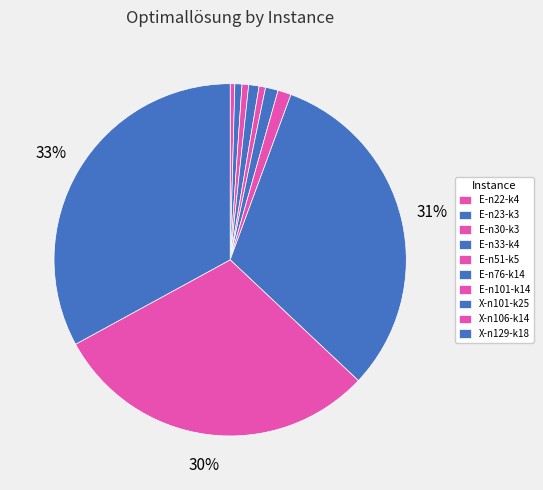

Which category has the biggest portion of the pie?

X-n129-k18